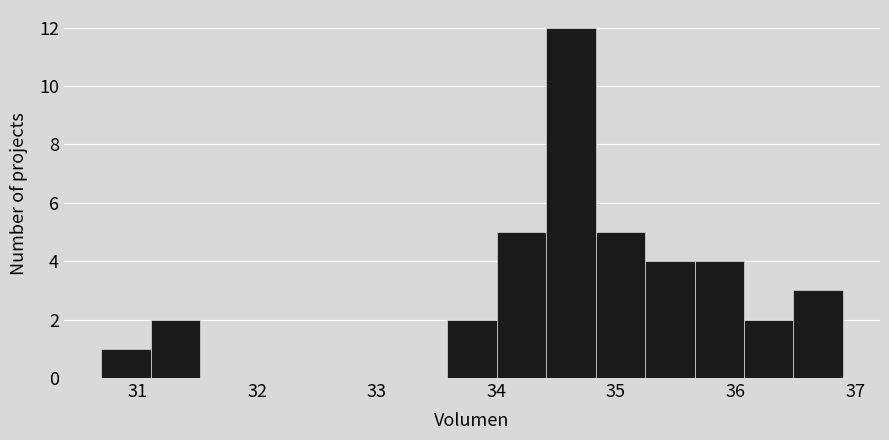

What is the height of the bar covering 36.5 to 36.9 on the x-axis? Neither the bar edges nor the heights are printed on the chart, so give them approximately, as read against the axes.

3